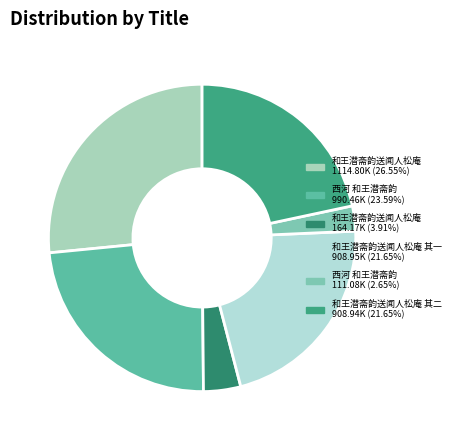

To the nearest percent, what is the difference between the largest and smallest slice percentages?

24%